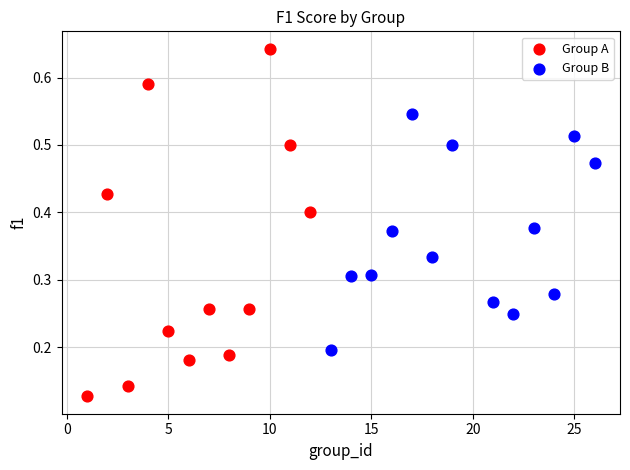

Which series reaches the minimum Y coordinate?

Group A